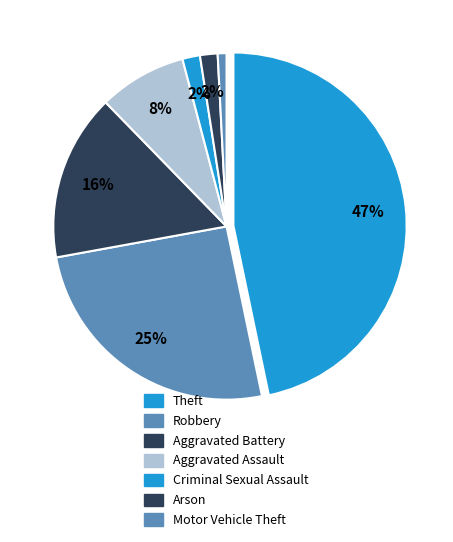

To the nearest percent, what is the average slice percentage?

14%